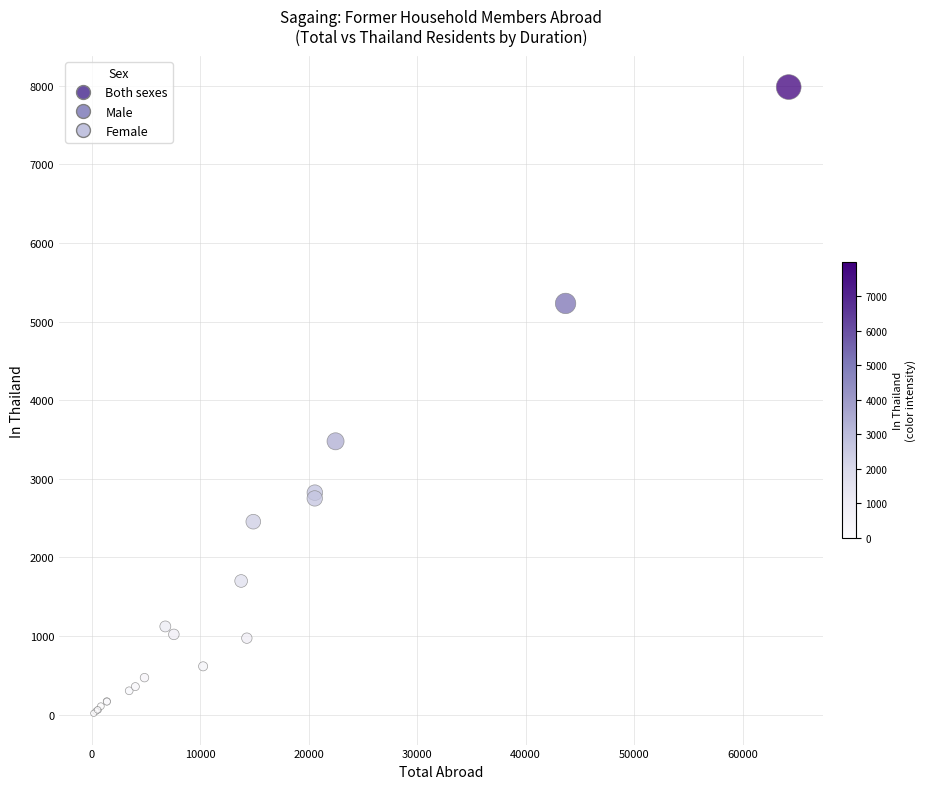

Which series reaches the maximum Y coordinate?

Both sexes